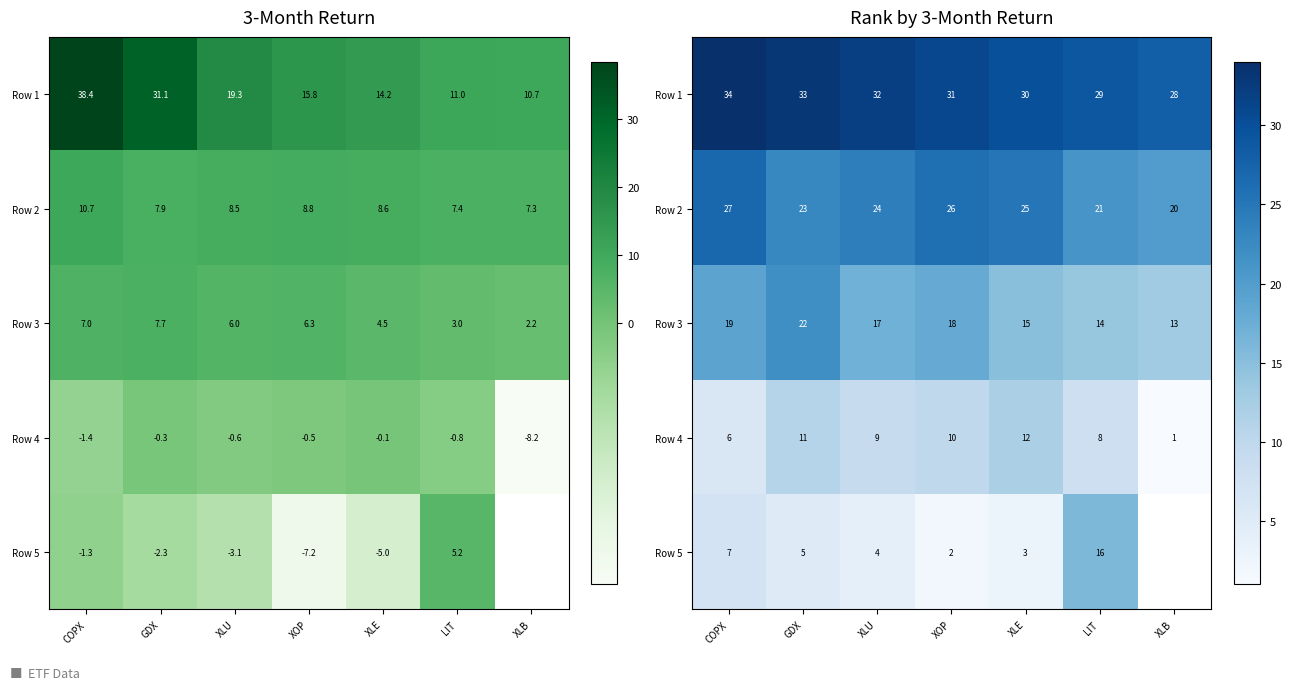

Which series has the largest total across all categories?

Row 1